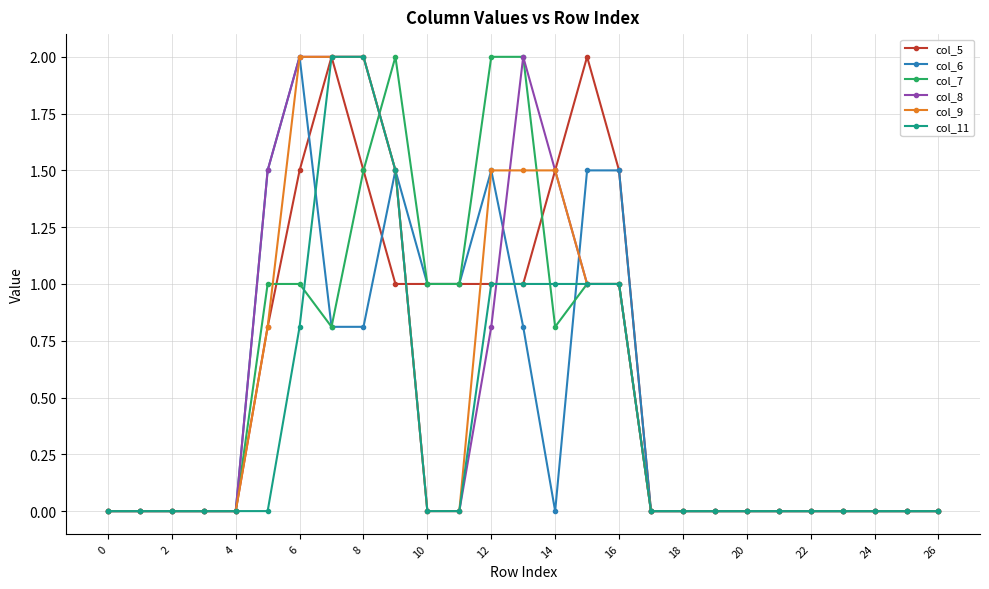

What is the value of the col_9 point at the 17th from the left?

1.0